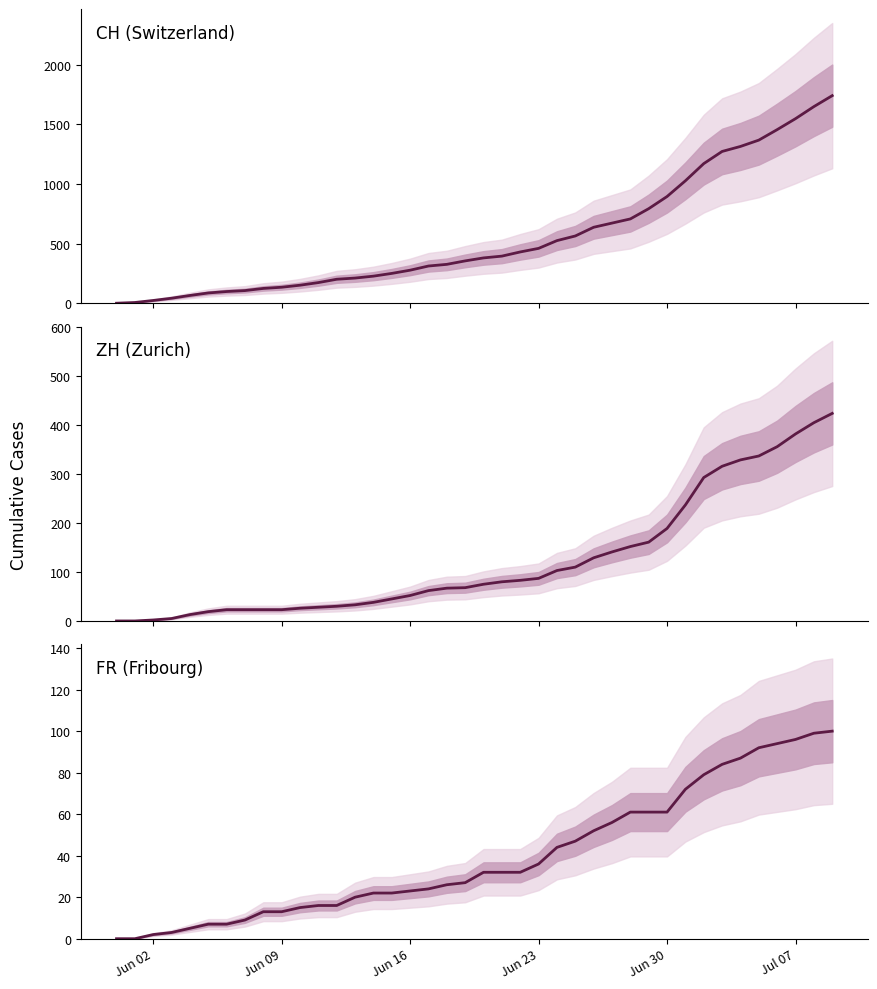

At which label is ZH closest to 212?

Jun 30